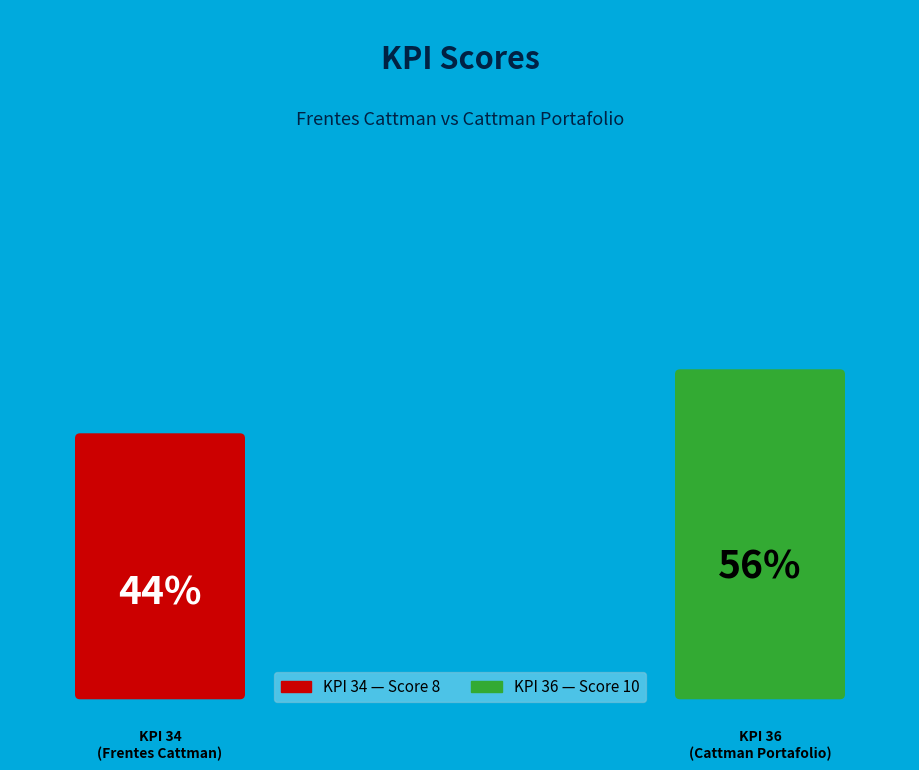

What is the largest slice in the pie chart?

36